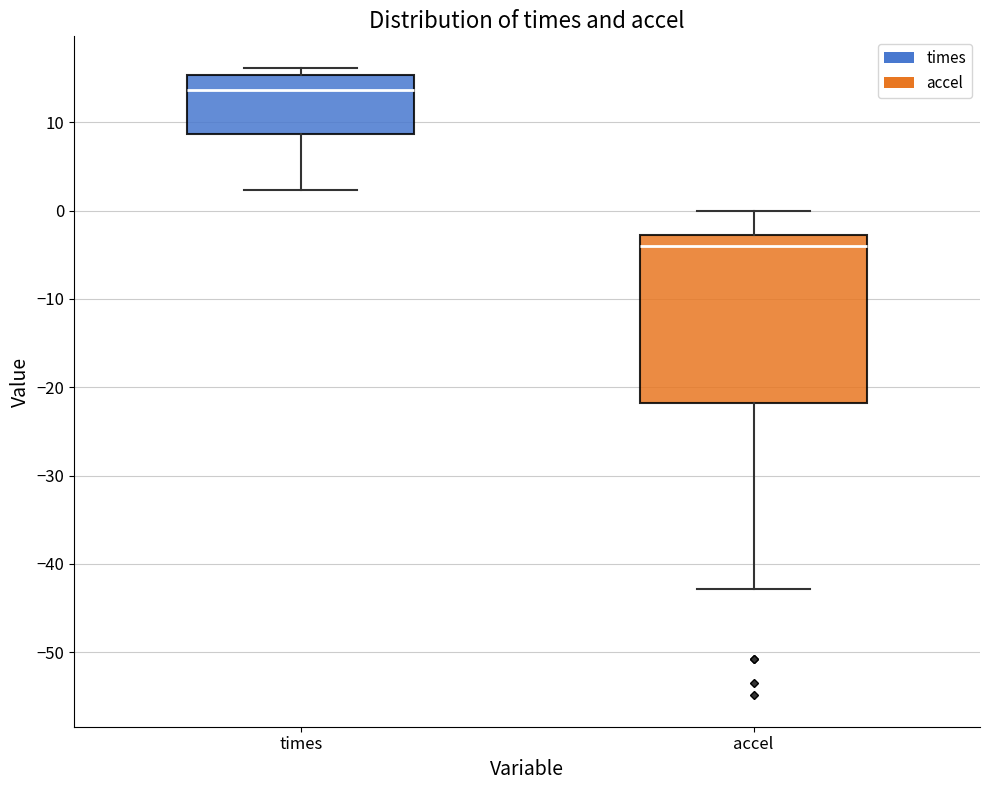

Where is the upper edge of the box for times on the y-axis? The values are not printed on the chart, so give them approximately, as read against the axis.

15